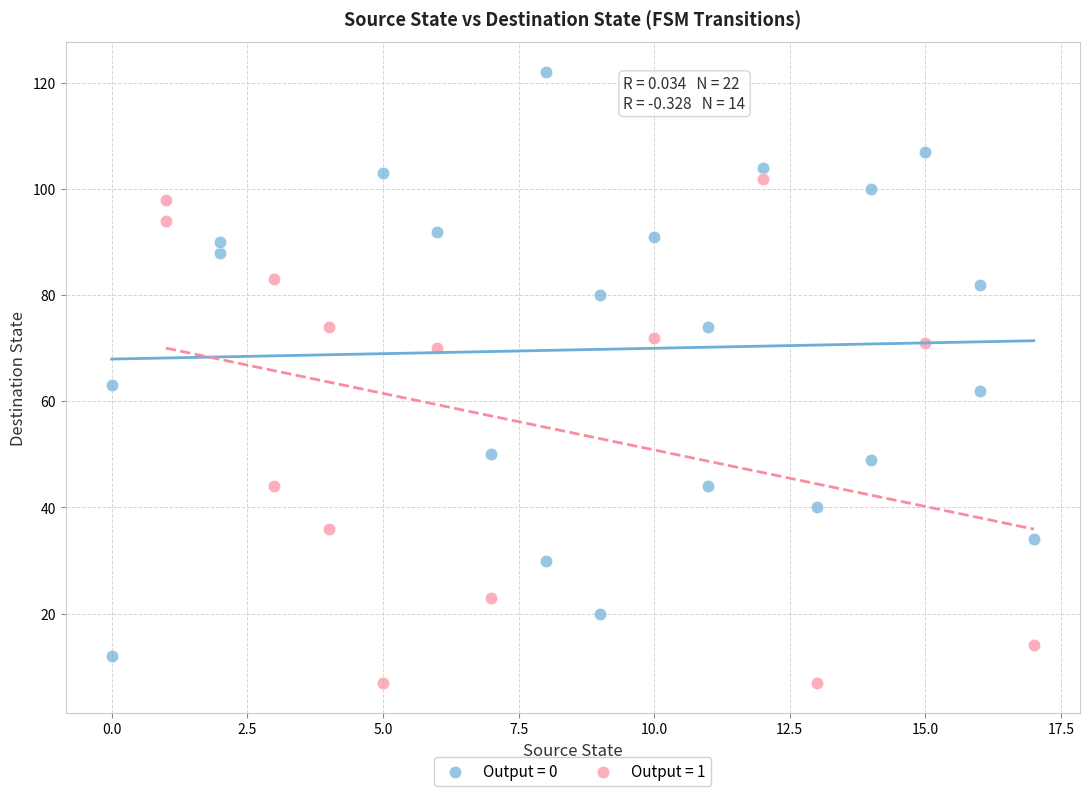

Which series contains the highest Y value?

Output = 0